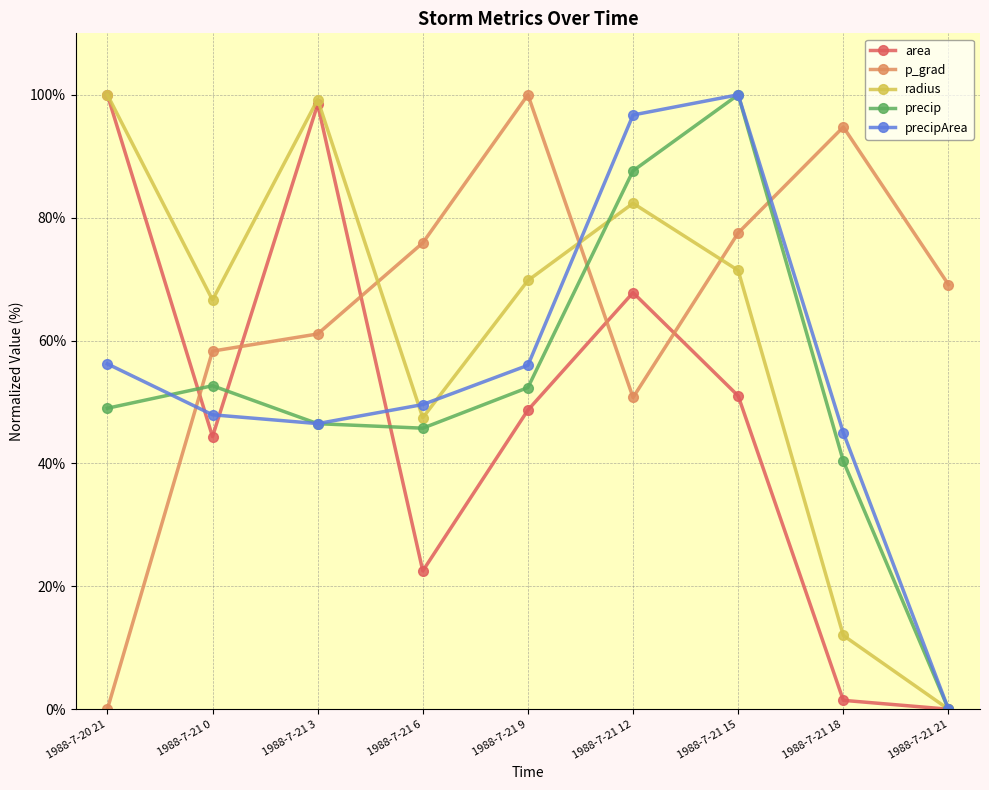

At 1988-7-21 18, list the series in order from smallest to largest.

area, radius, precip, precipArea, p_grad